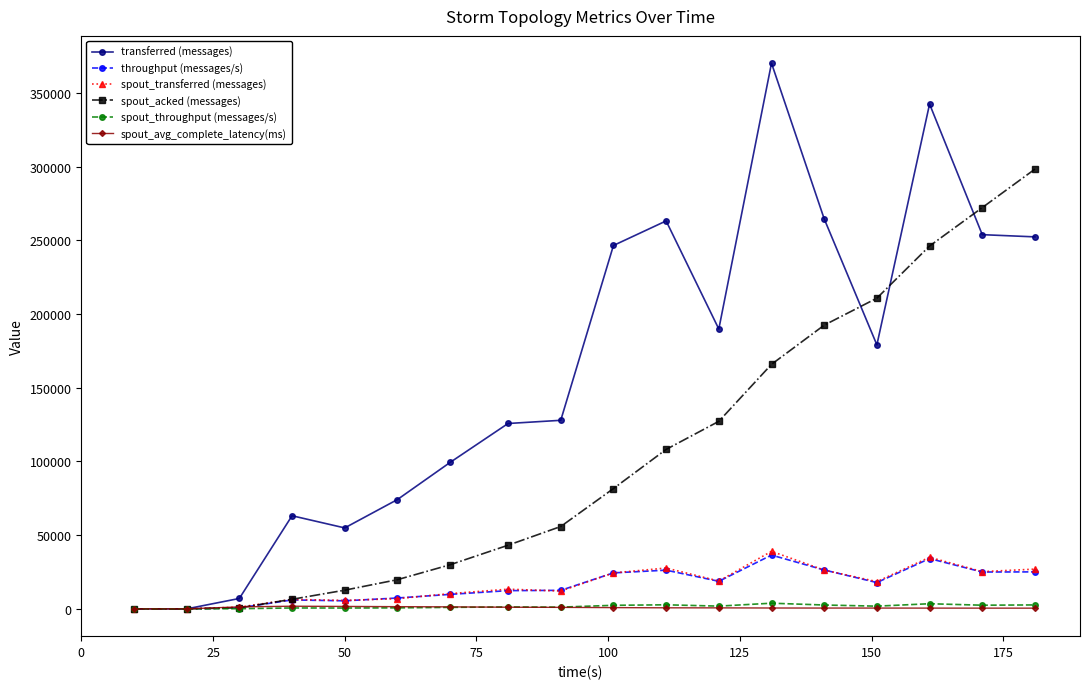

What is the maximum value shown in the chart?

370080.0